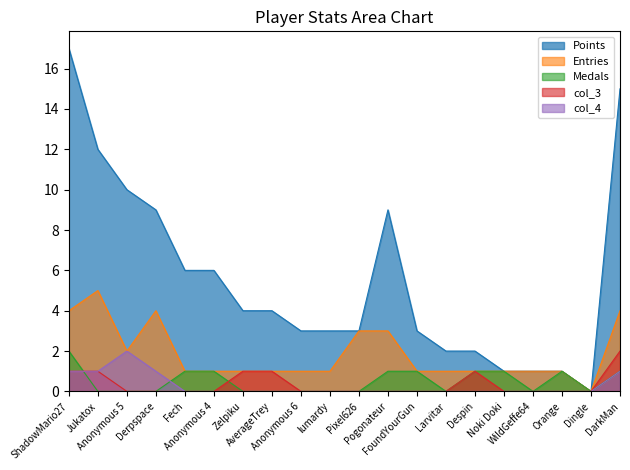

How many lines are shown in the chart?

5